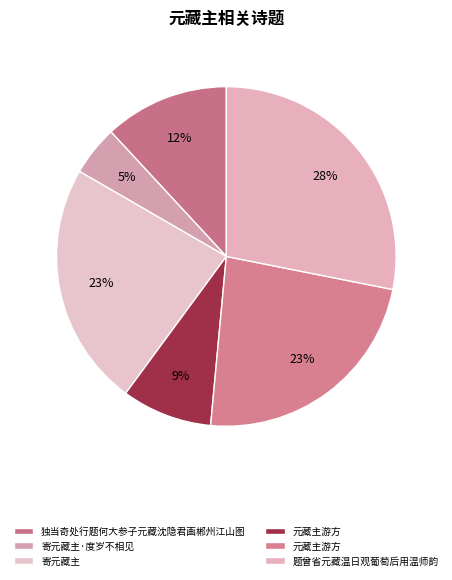

How many slices are in this pie chart?

6